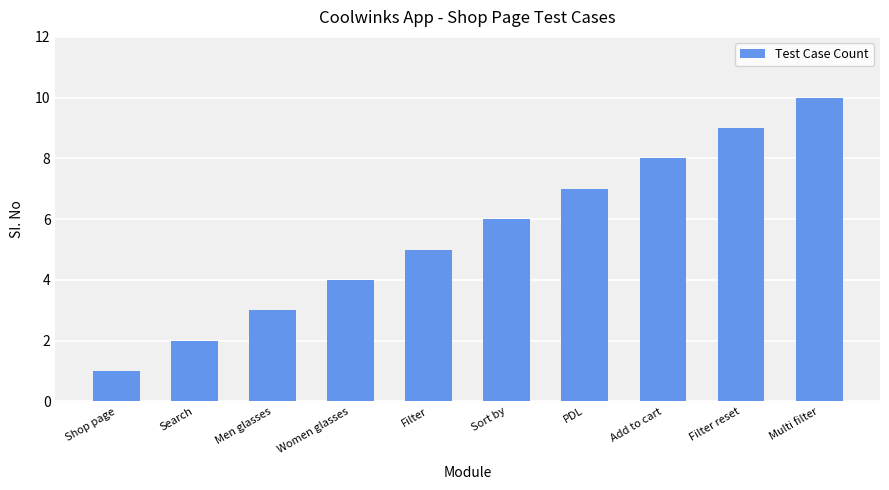

Does the chart contain any negative values?

No